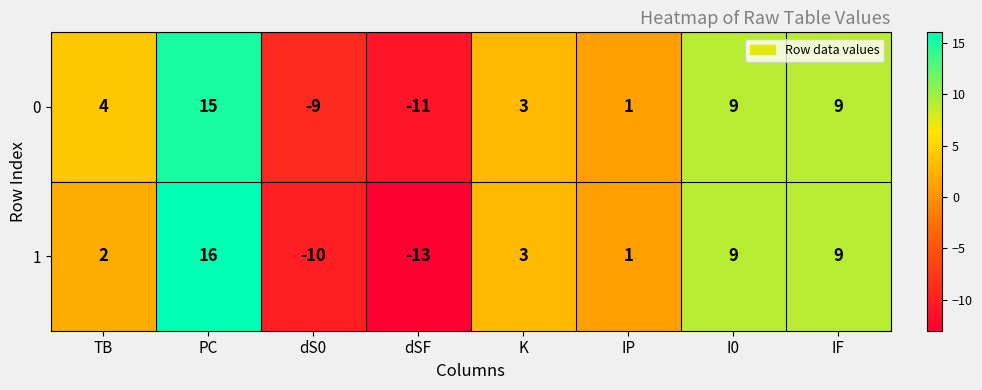

List the series in order of their overall mean, lowest first.

1, 0